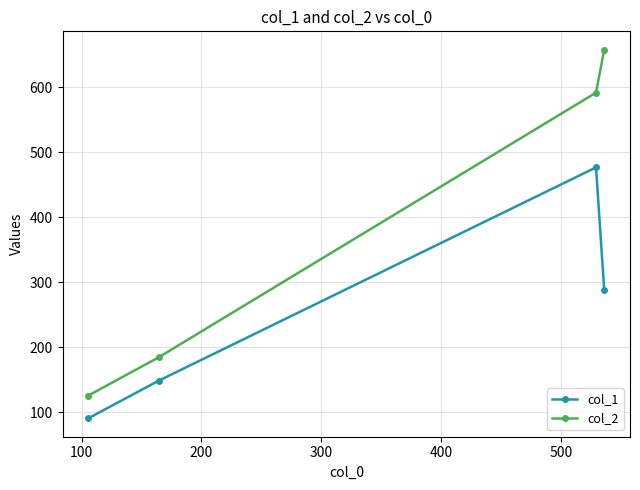

List the series in order of their overall mean, highest first.

col_2, col_1